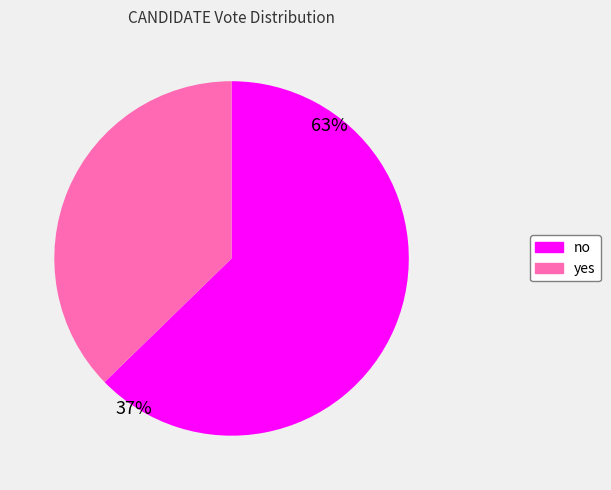

How many slices are in this pie chart?

2